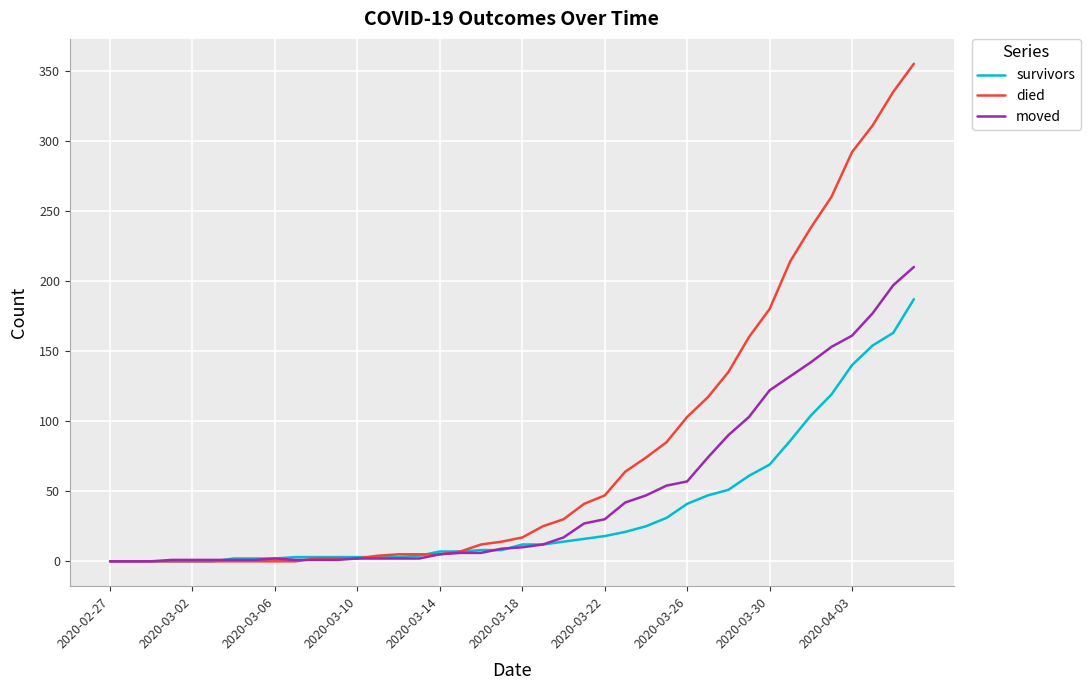

What is the maximum value for died?

355